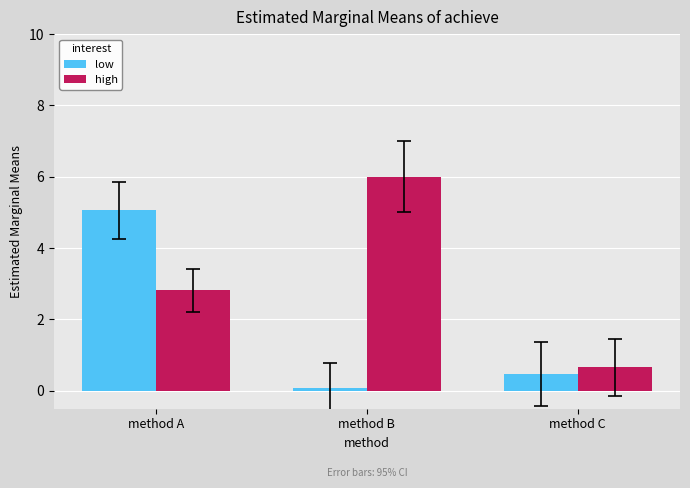

Between method A and method C, which series saw the biggest shift?

low